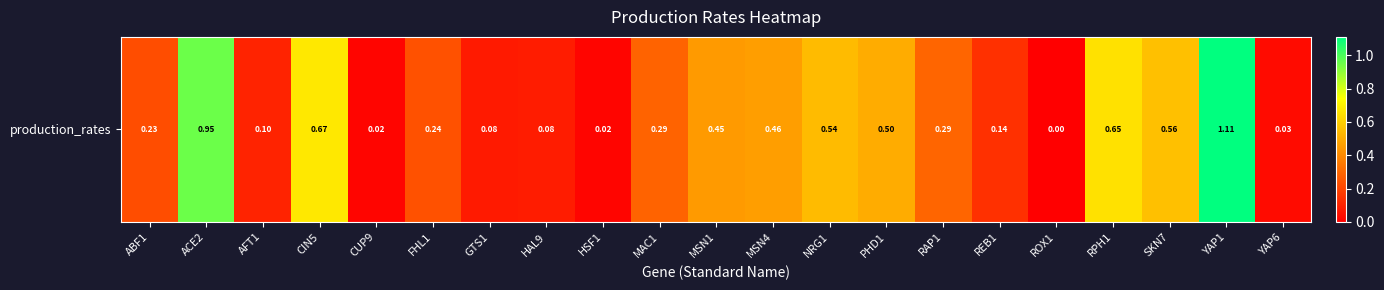

What is the difference between the second highest and minimum values?

1.0